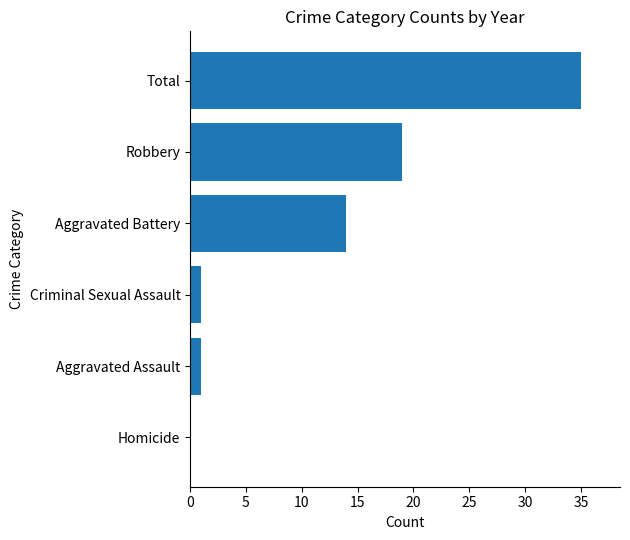

Between Criminal Sexual Assault and Total, which is larger?

Total